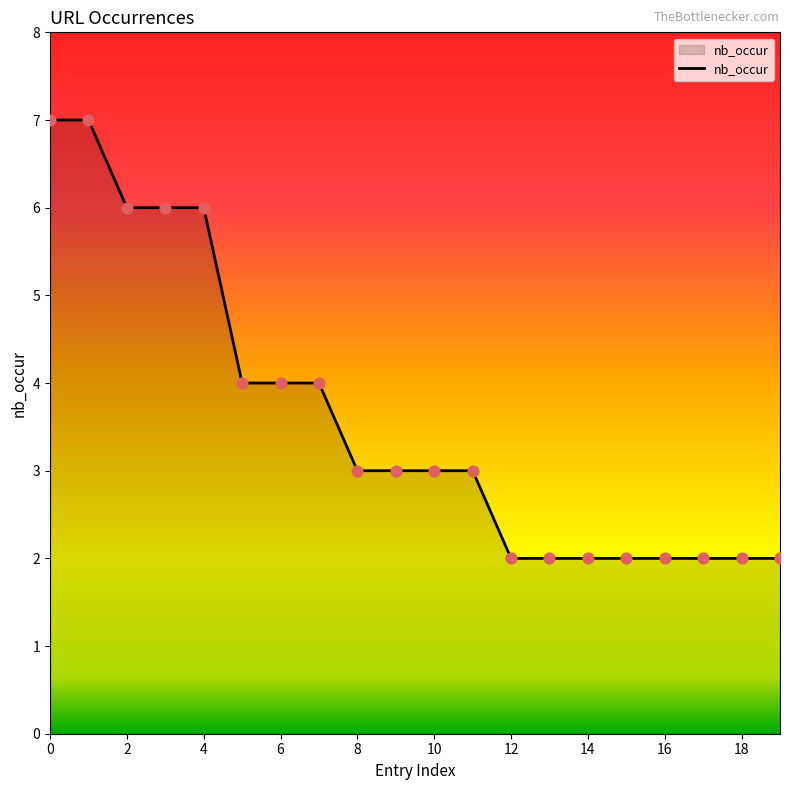

What is the greatest value displayed?

7